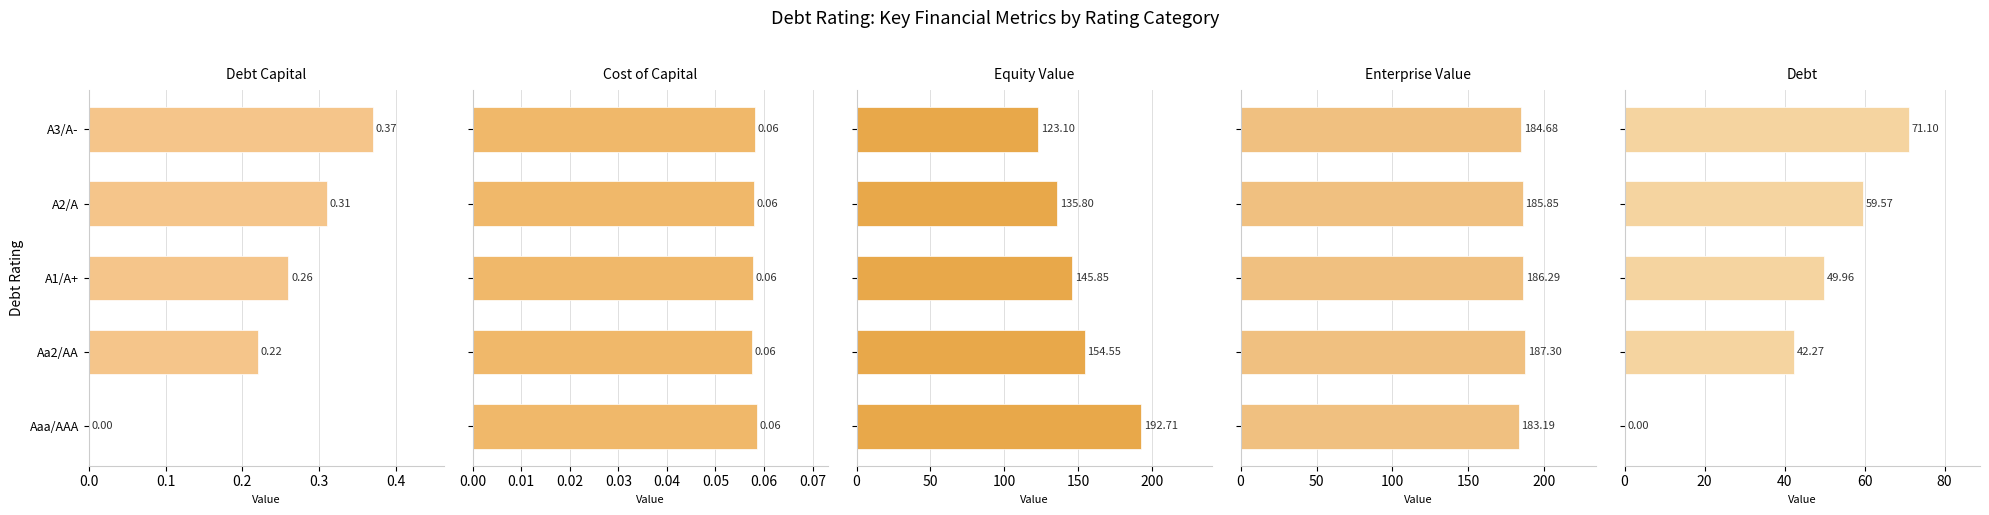

What is the difference between the maximum and second lowest values in the Debt Capital series?

0.1